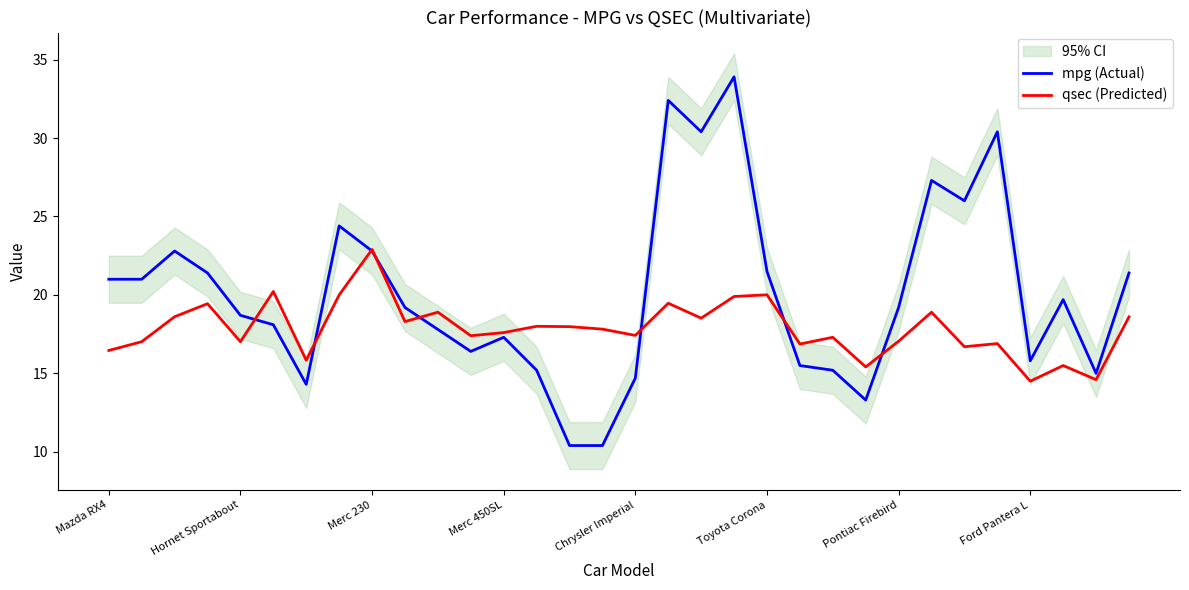

Is it true that mpg (Actual) equals 55.2 at 19?

False